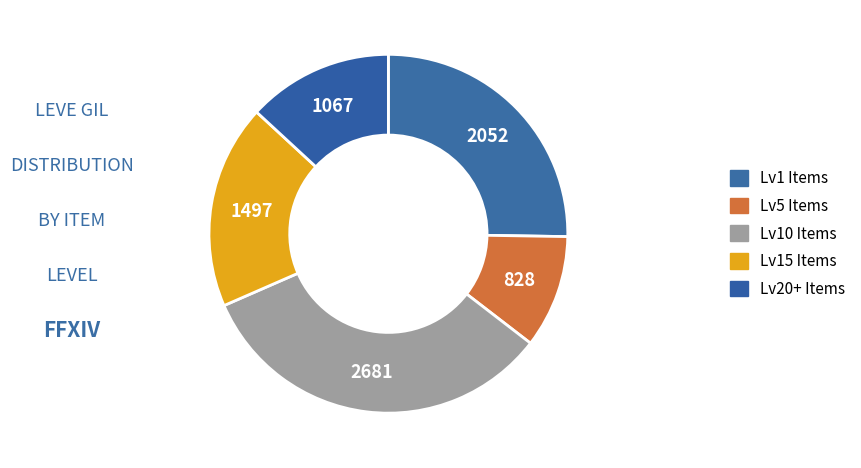

How many segments does this pie chart have?

5